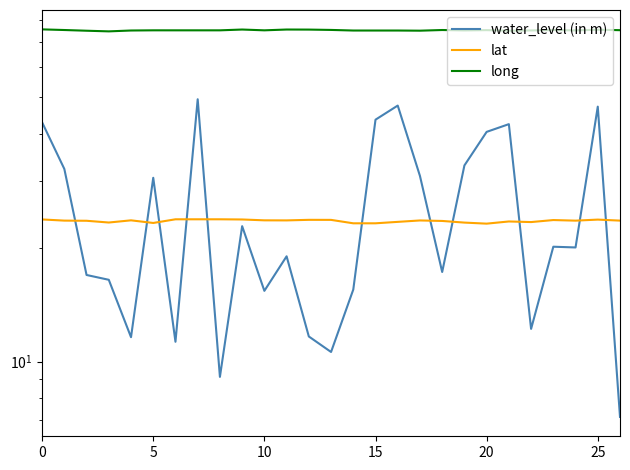

What is the spread (max minus min) of values at 0?

51.8